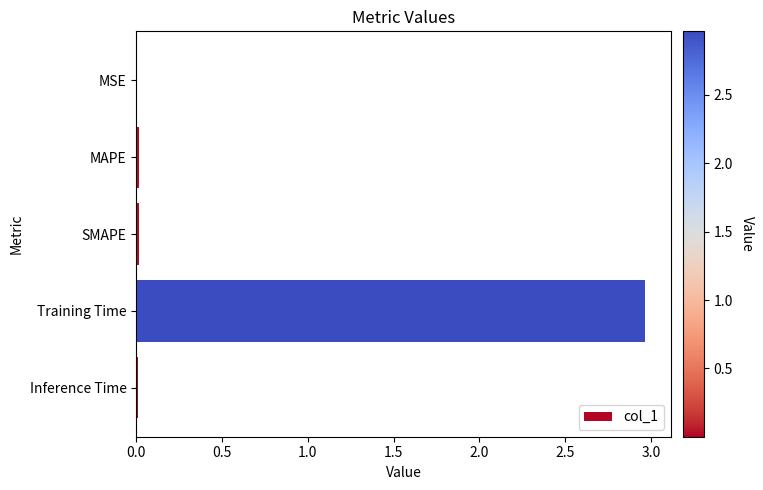

The chart shows a value of 0.0 at MSE. True or false?

True